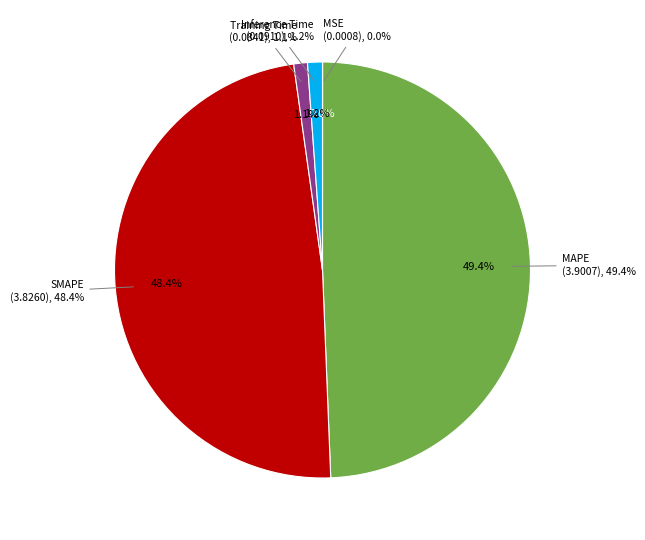

True or false: SMAPE accounts for 48% of the total.

True